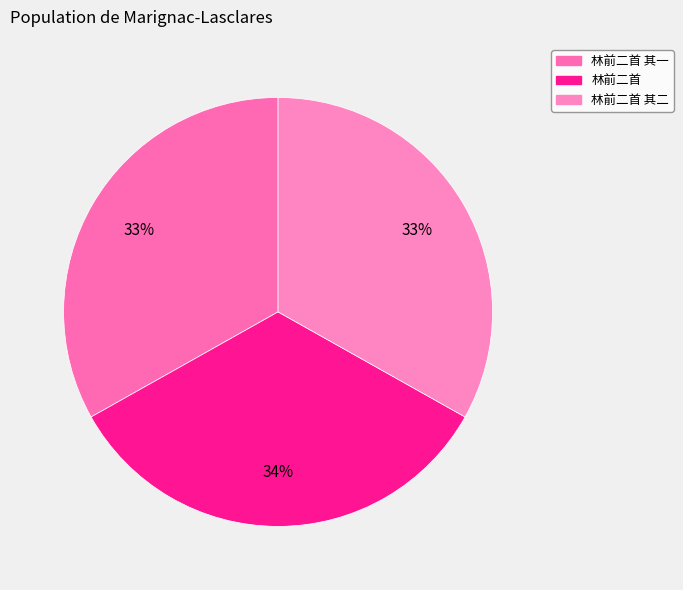

To the nearest percent, what is the difference between the largest and smallest slice percentages?

1%